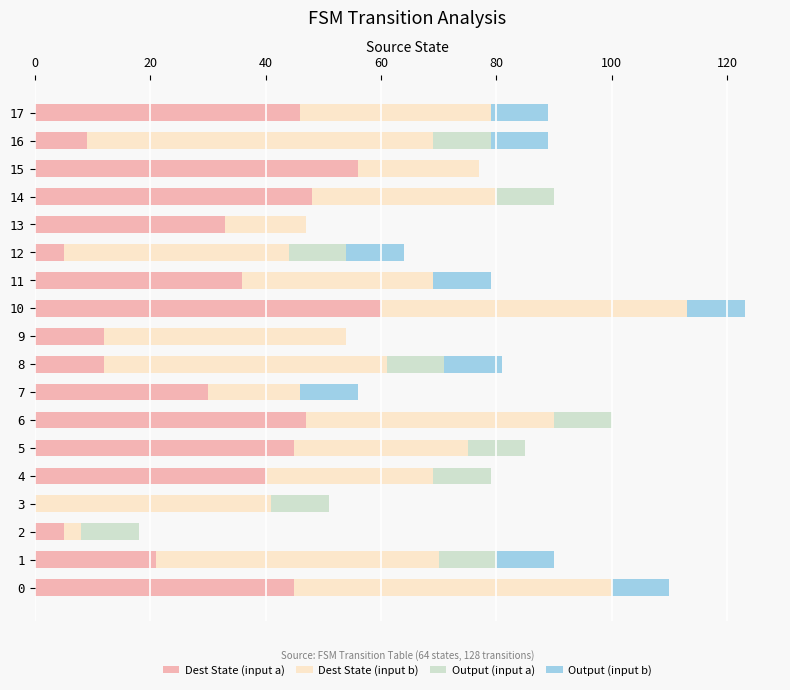

Is it true that Dest State (input a) equals 40 at 4?

True